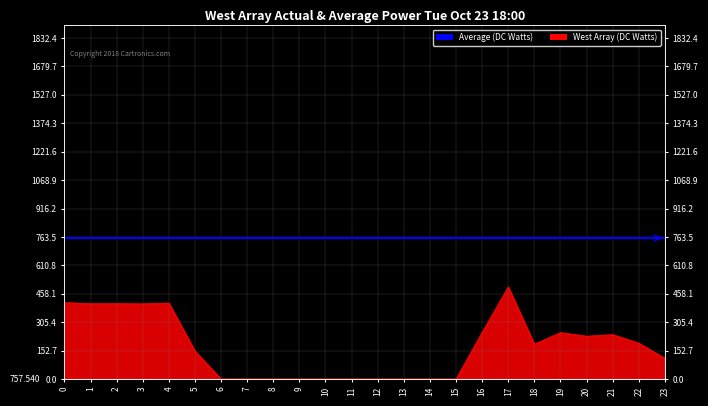

Is it true that the value at 8 is -164.0?

False